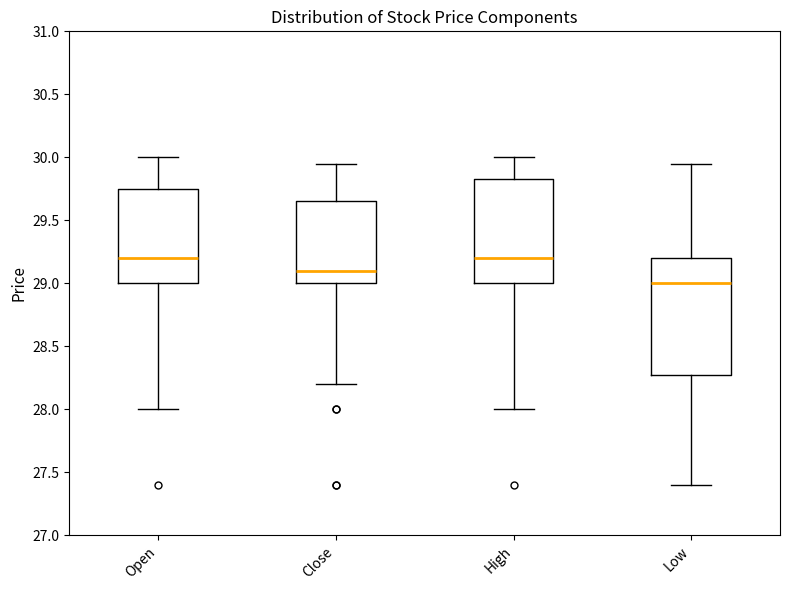

Which box's median line is the lowest?

Low